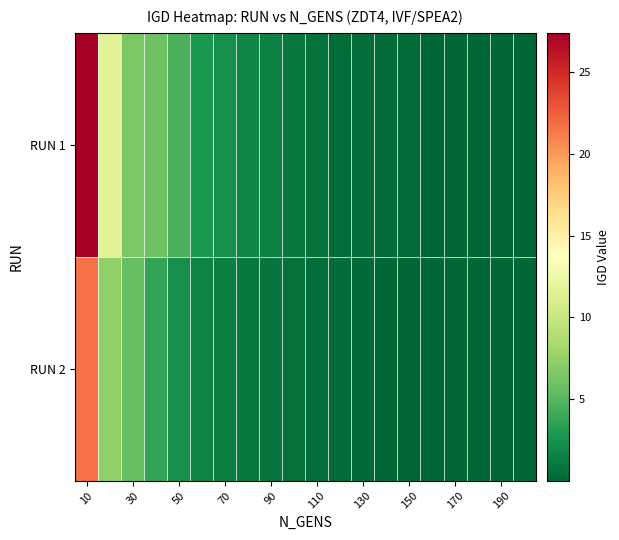

Reading left to right, list all the values displayed in this chart.

RUN 1: 27.4	11.6	6.5	6.0	4.6	2.9	2.3	1.8	1.5	1.0	0.6	0.4	0.3	0.3	0.2	0.1	0.0	0.0	0.0	0.0
RUN 2: 21.6	7.3	5.7	3.7	2.3	1.6	1.3	1.0	0.8	0.6	0.4	0.2	0.1	0.1	0.1	0.0	0.0	0.0	0.0	0.0